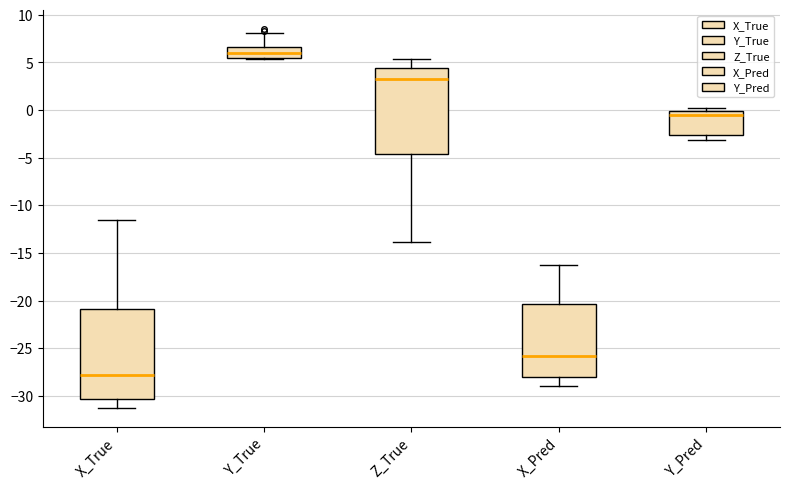

Reading left to right, transcribe this box plot: for each box, give where its median line is, the range the box spans, and where its two whiskers end, as read against the y-axis. The values are not printed on the chart, so give them approximately, as read against the axis.

X_True: median -28.0, box -30.5 to -21.0, whiskers -31.5 to -11.5
Y_True: median 6.0, box 5.5 to 6.5, whiskers 5.5 to 8.0
Z_True: median 3.0, box -4.5 to 4.5, whiskers -14.0 to 5.5
X_Pred: median -26.0, box -28.0 to -20.5, whiskers -29.0 to -16.0
Y_Pred: median -0.5, box -2.5 to 0.0, whiskers -3.0 to 0.0 (just above the box's upper edge)